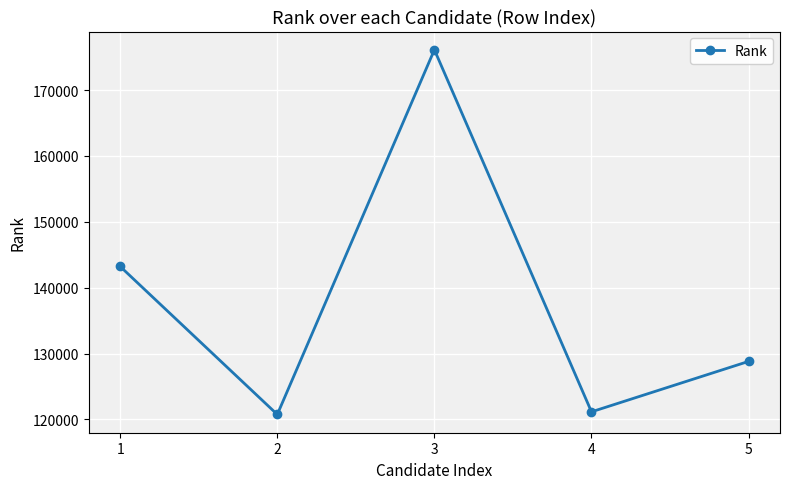

At which label does the data first exceed 128806?

1